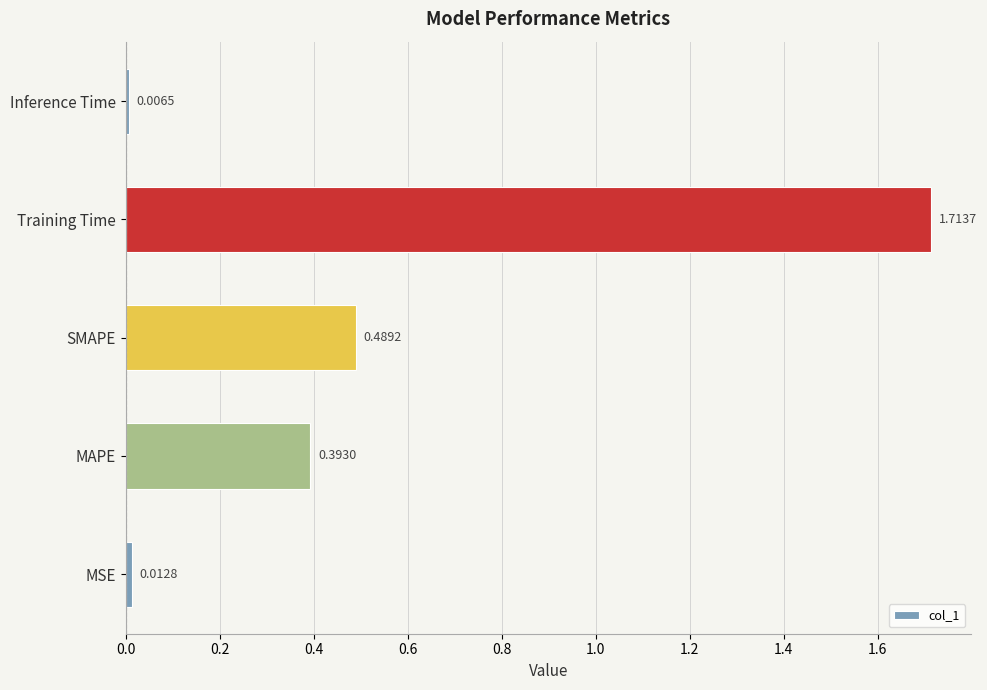

Where is the data nearest to the value 0?

Inference Time